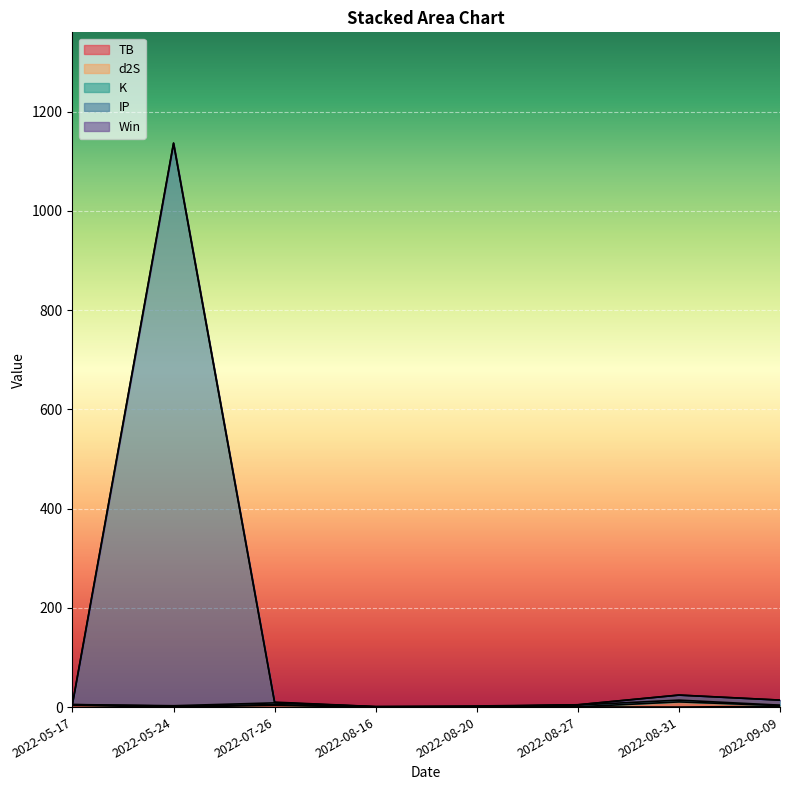

True or false: sum has a value of 14.1 at 2022-09-09.

True